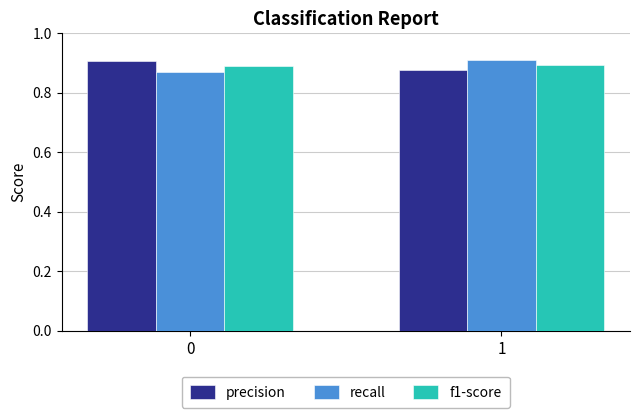

What is the total value across all series at 0?

2.7